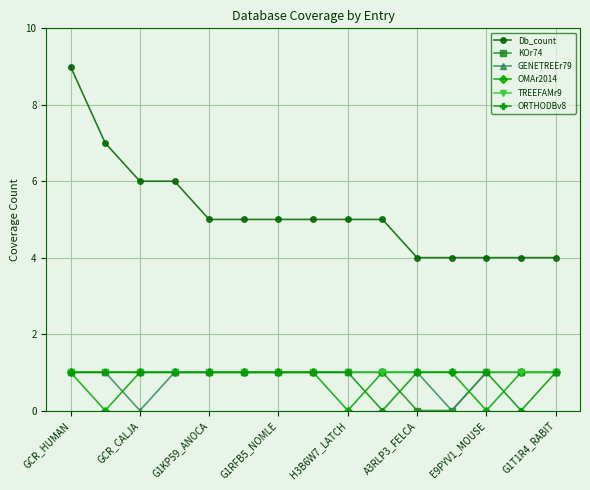

True or false: ORTHODBv8 and Db_count intersect in this chart.

False